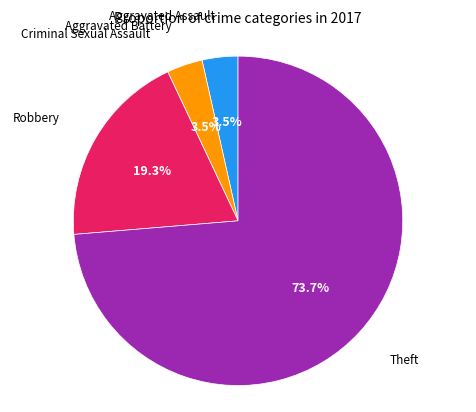

Is there any slice that represents more than half of the pie?

Yes